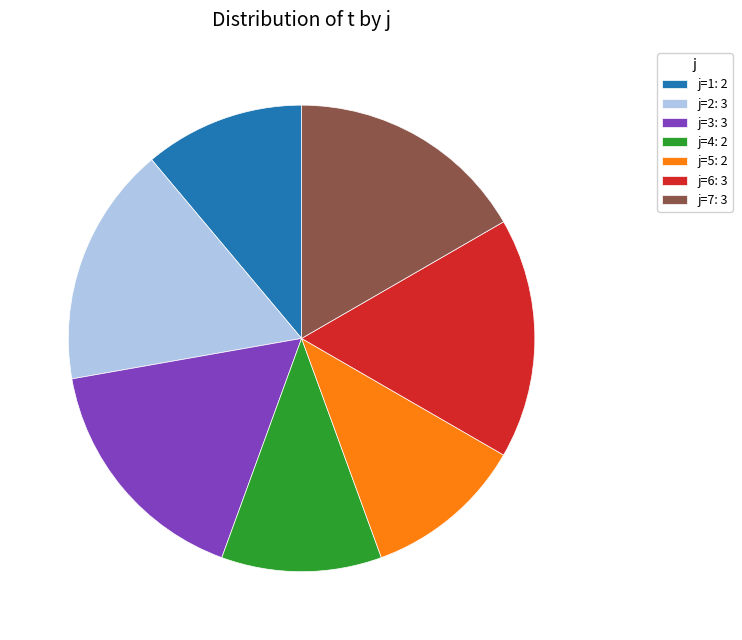

Count the number of slices in the pie.

7